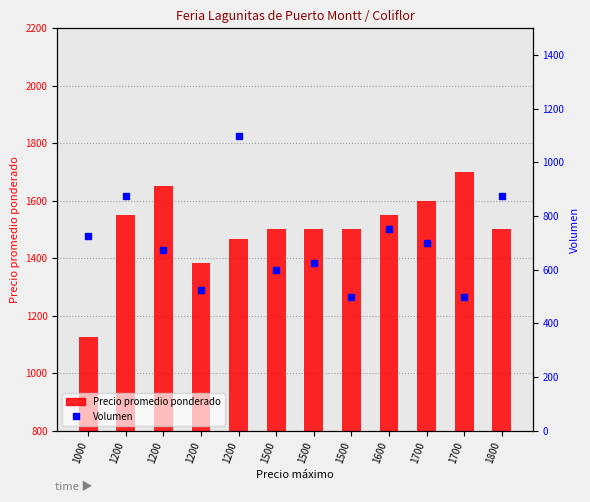

Where does the Volumen series first go above 700?

1000